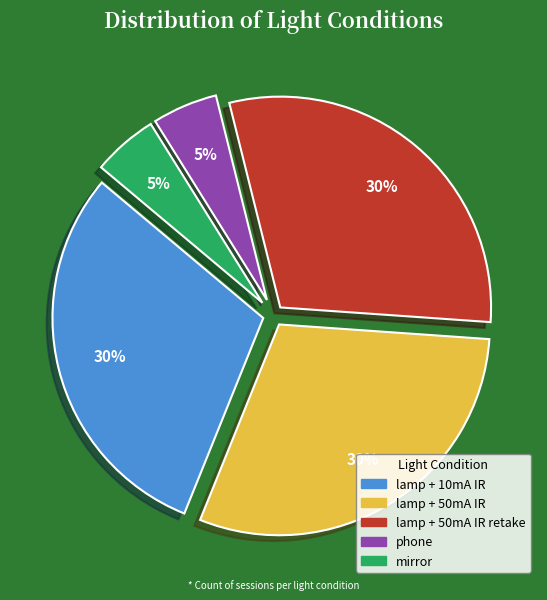

Is there any slice that represents more than half of the pie?

No